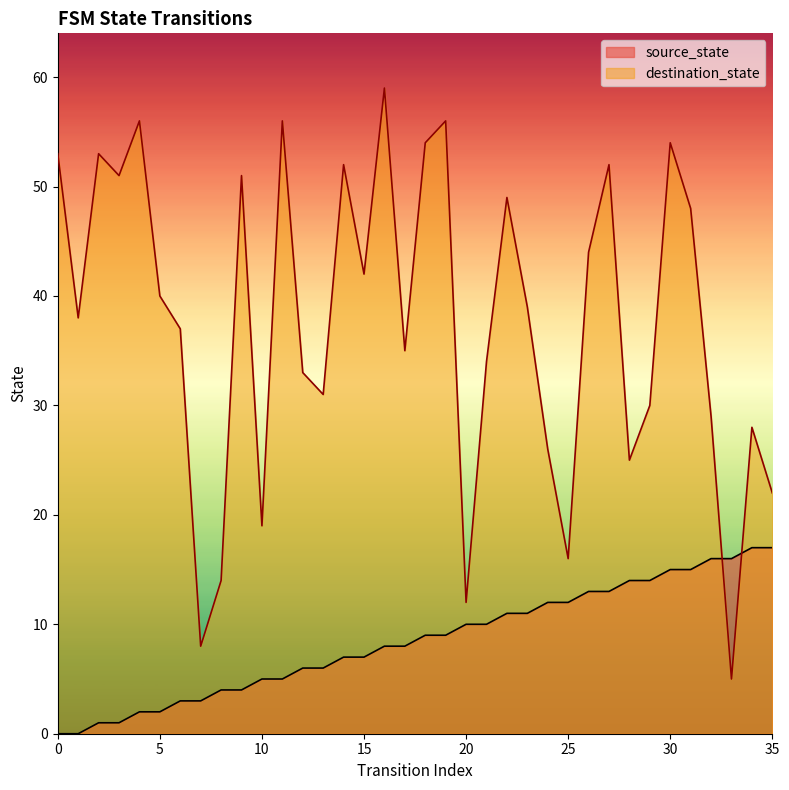

What are all the series names shown in the legend?

source_state, destination_state